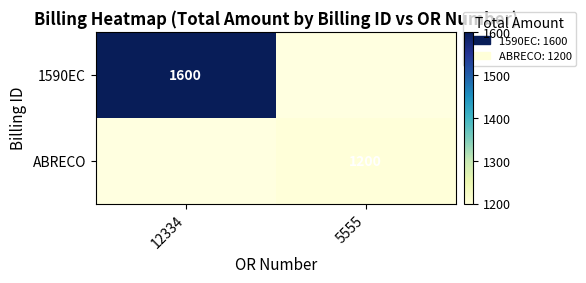

True or false: ABRECO has a value of 1200 at 5555.

True